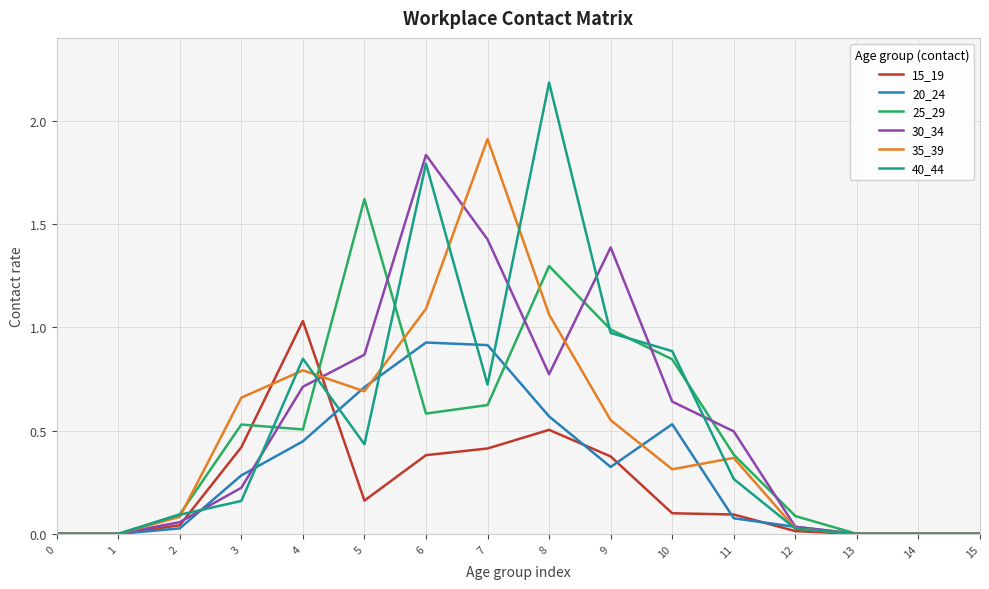

True or false: 30_34 has a value of 1.0 at 9.

False